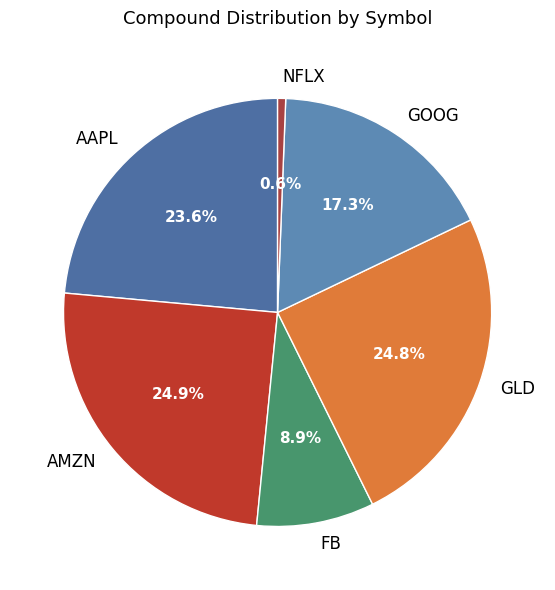

To the nearest percent, what portion does AMZN represent?

25%